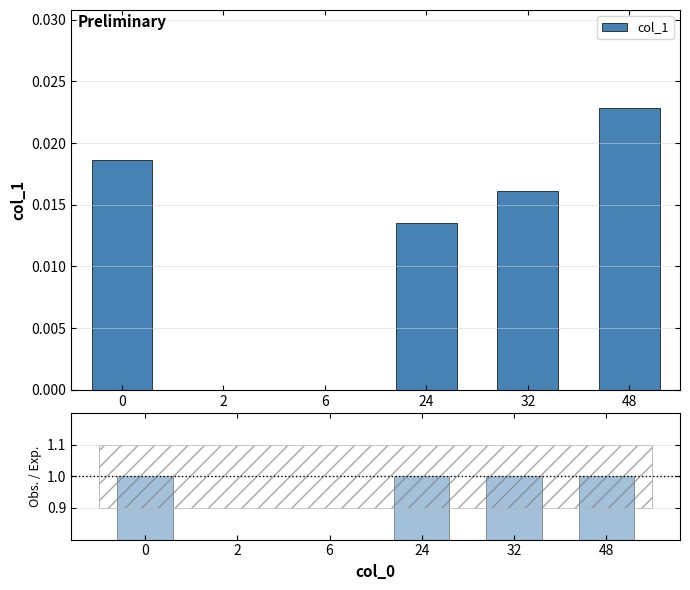

What is the greatest value displayed?

1